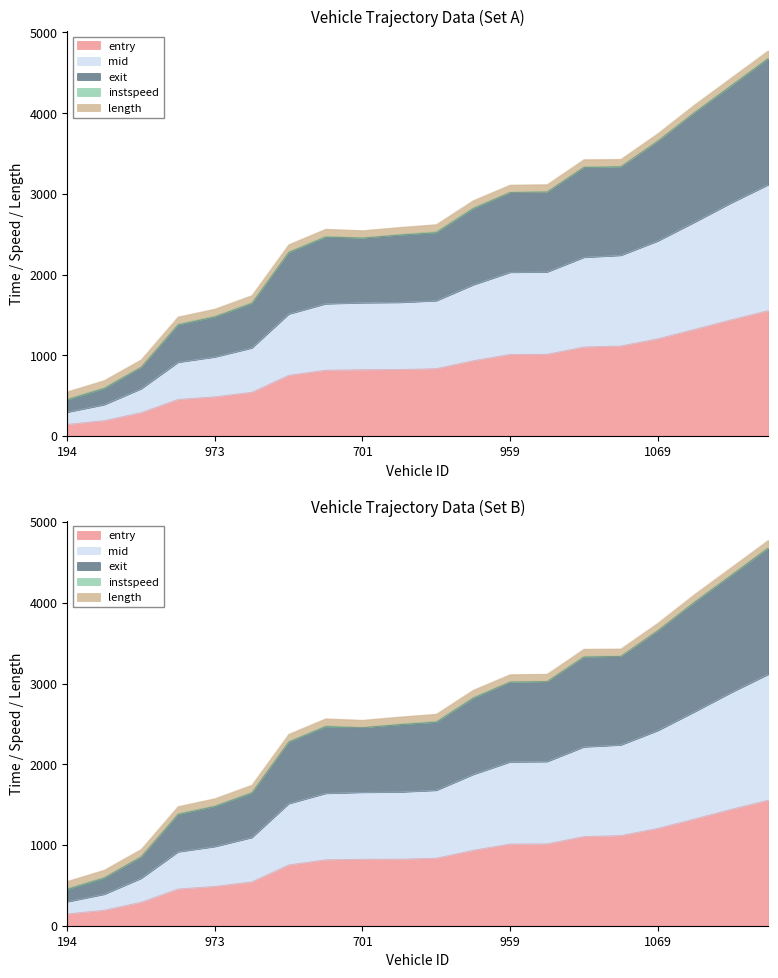

At which label does mid first exceed 1677?

971